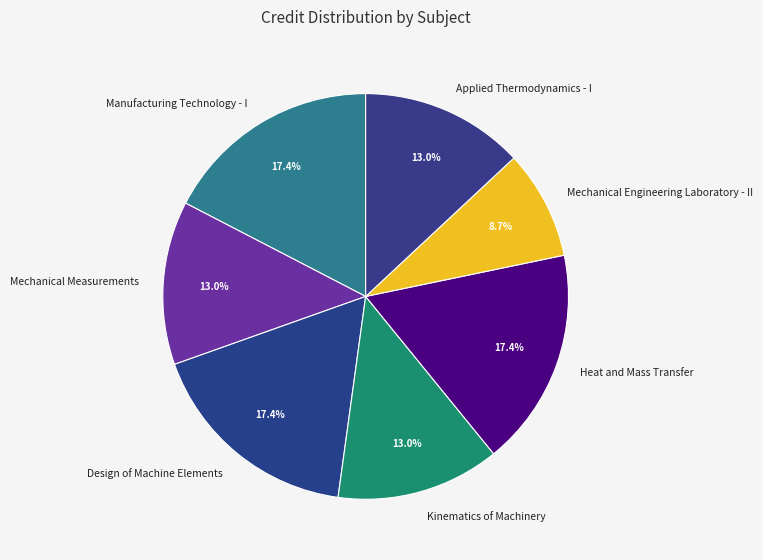

Between Applied Thermodynamics - I and Design of Machine Elements, which is larger?

Design of Machine Elements